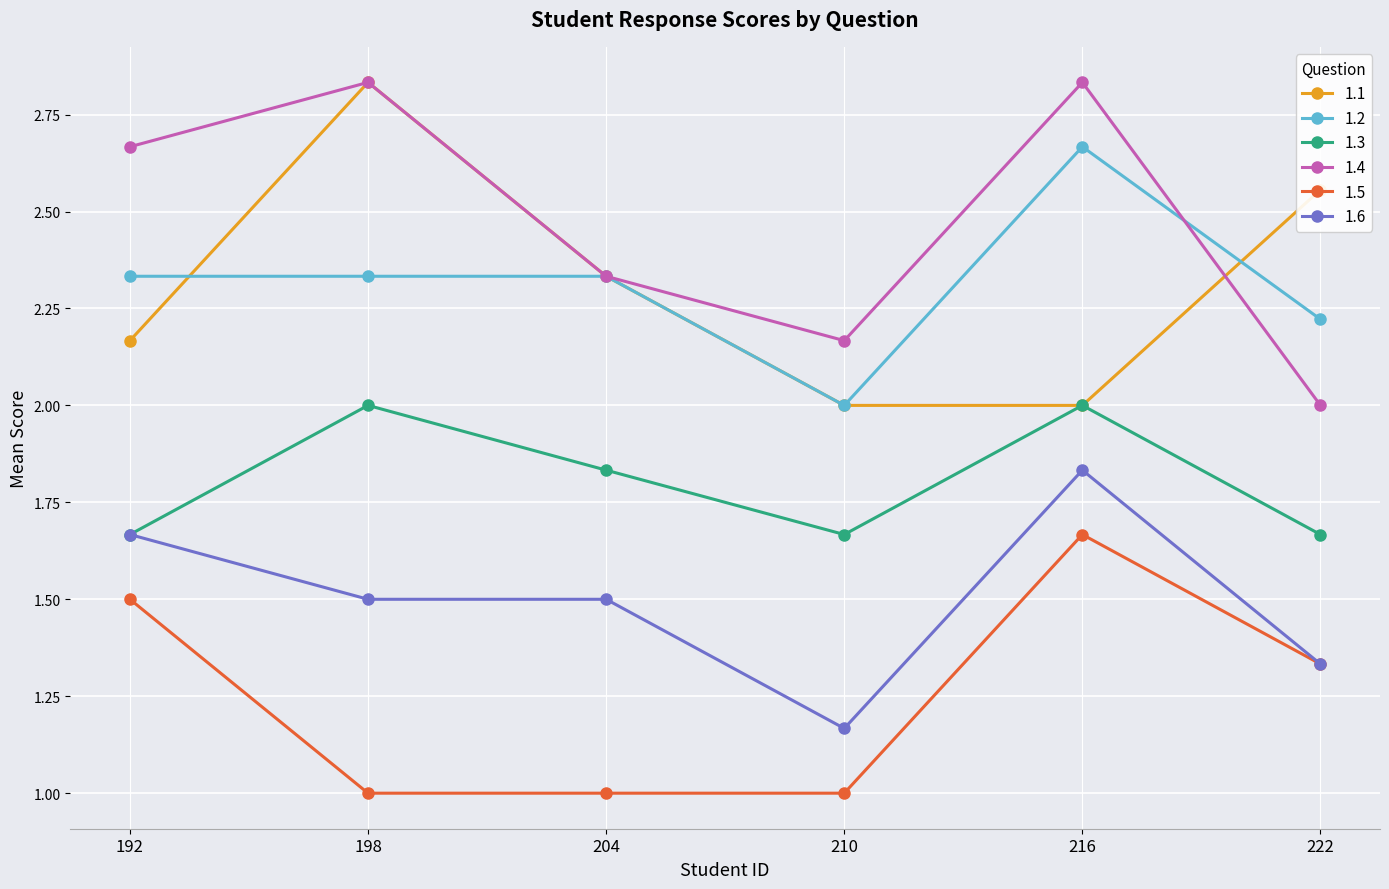

Is this an area chart (filled region under the line)?

No